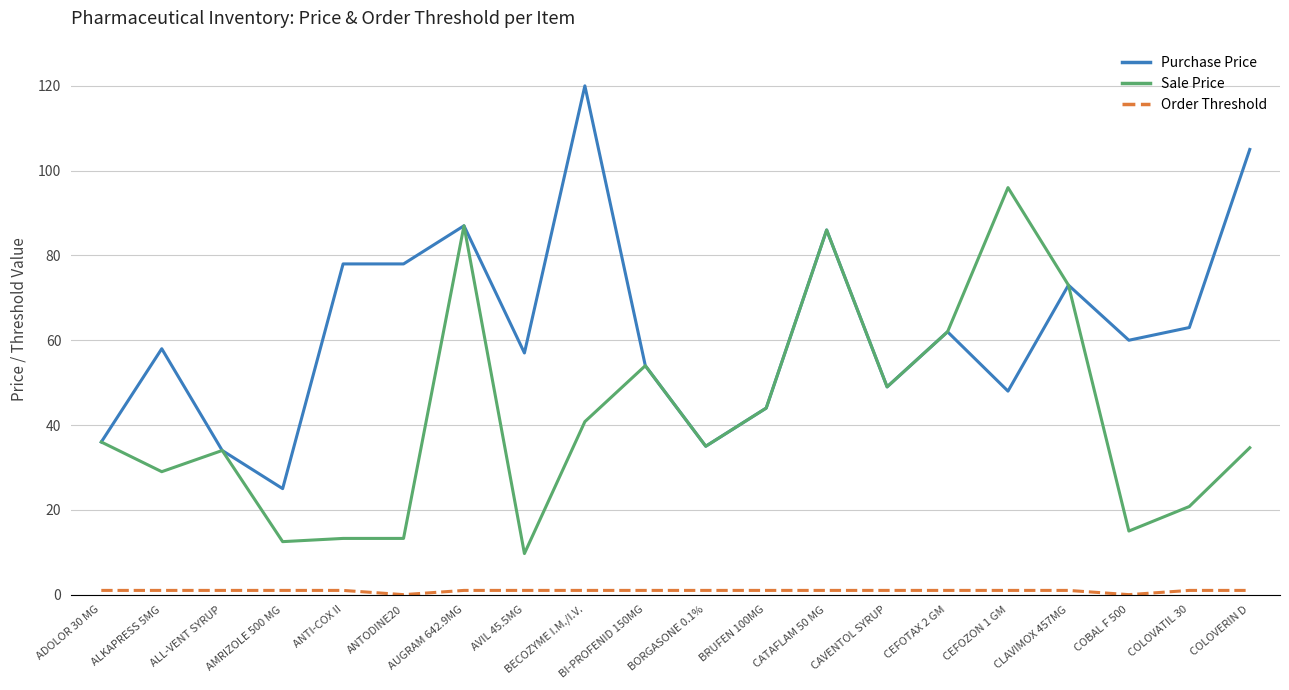

Which series has the largest total across all categories?

Purchase Price